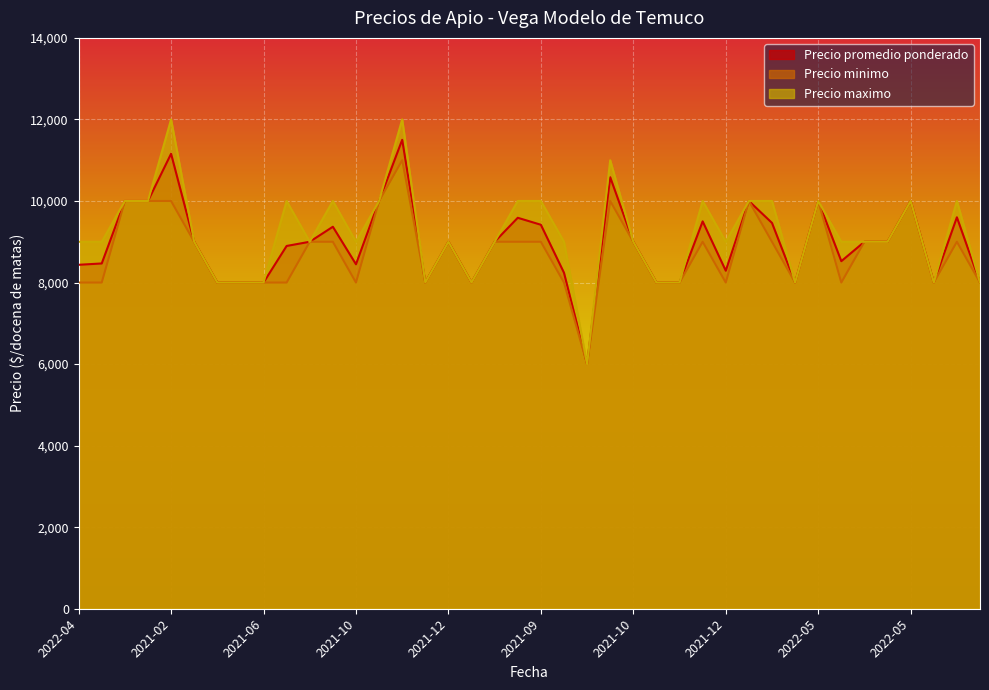

At how many categories does at least one series exceed 6735?

39